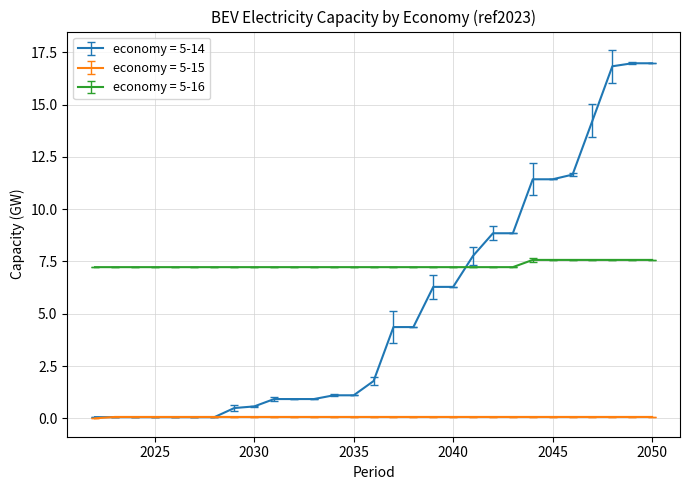

Which series has the largest range (max minus min)?

economy = 5-14